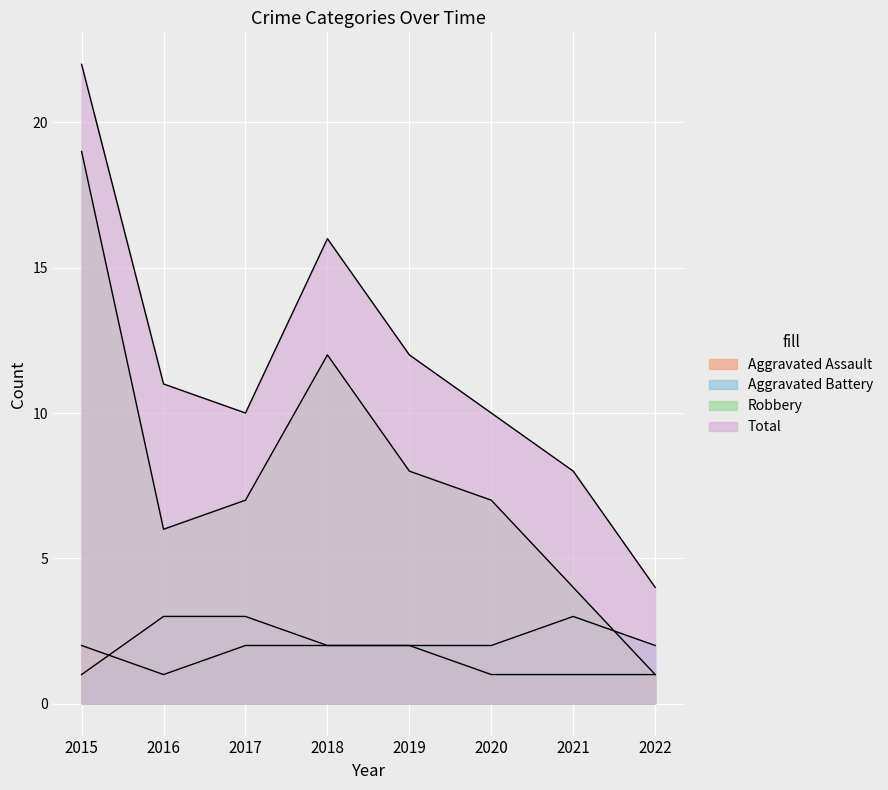

Which category has the lowest value across all series?

2016